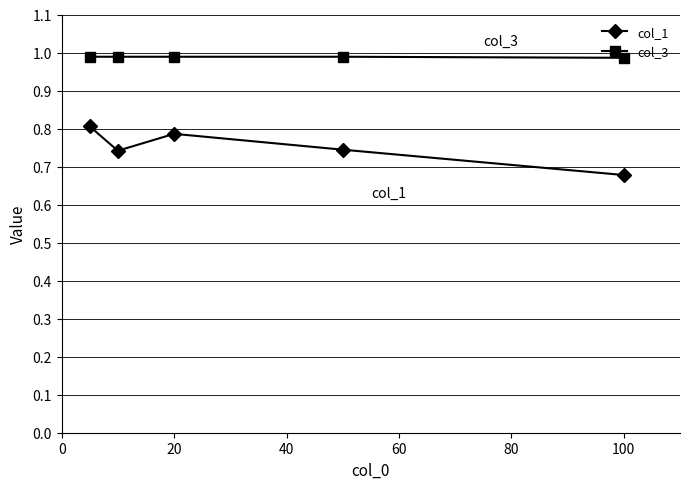

How many col_3 values are between 0 and 1?

5